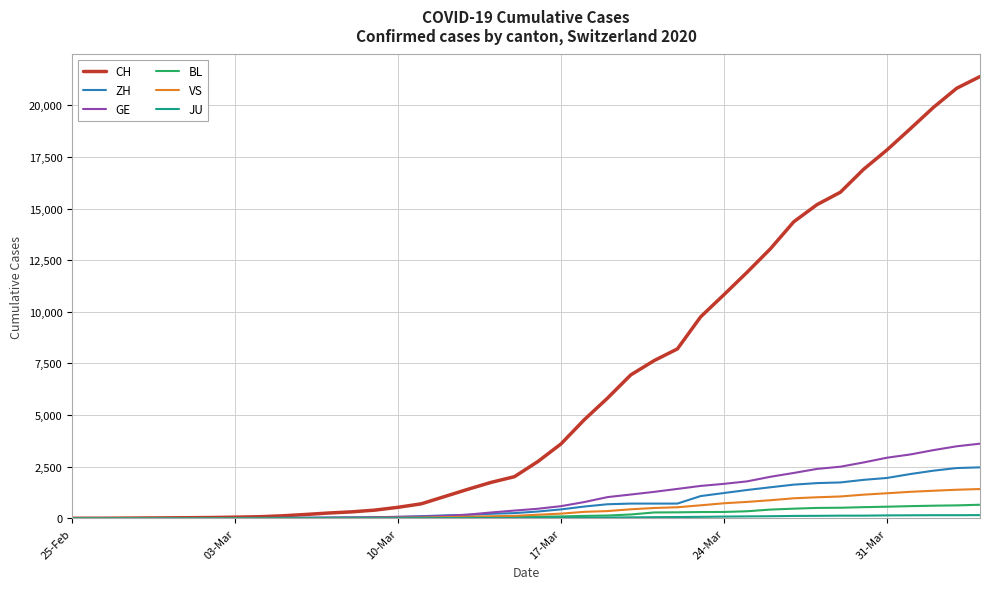

What is the greatest value displayed?

21398